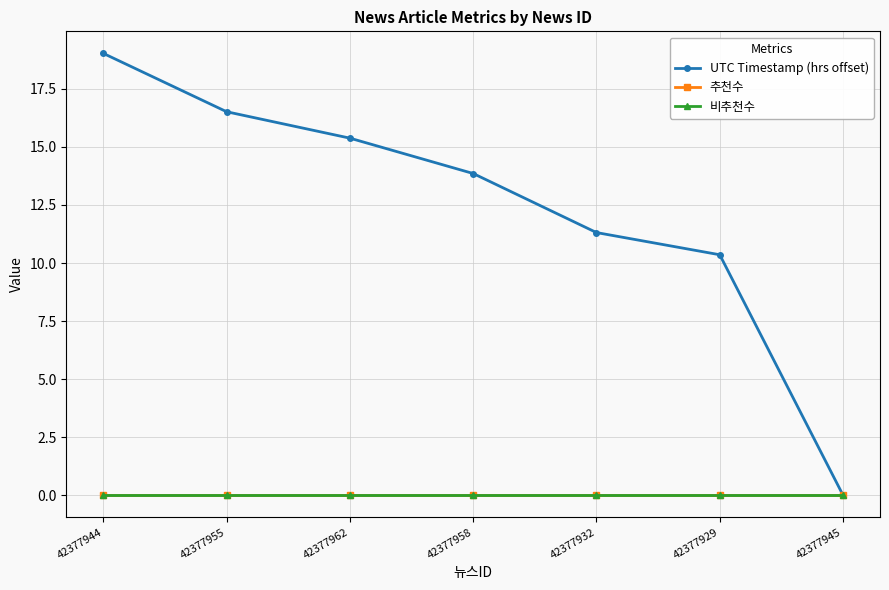

Is this an area chart (filled region under the line)?

No